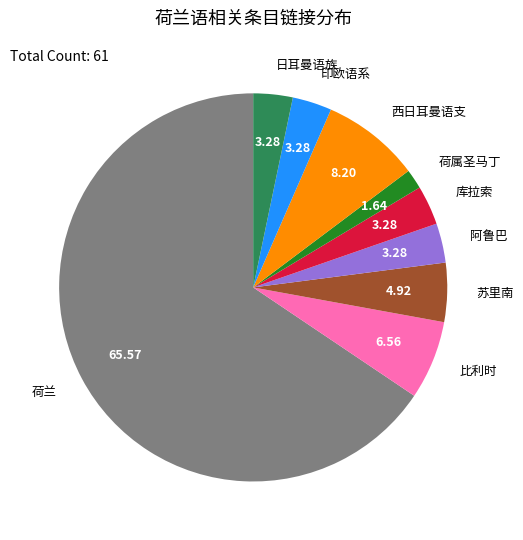

Is there a majority slice in this chart?

Yes